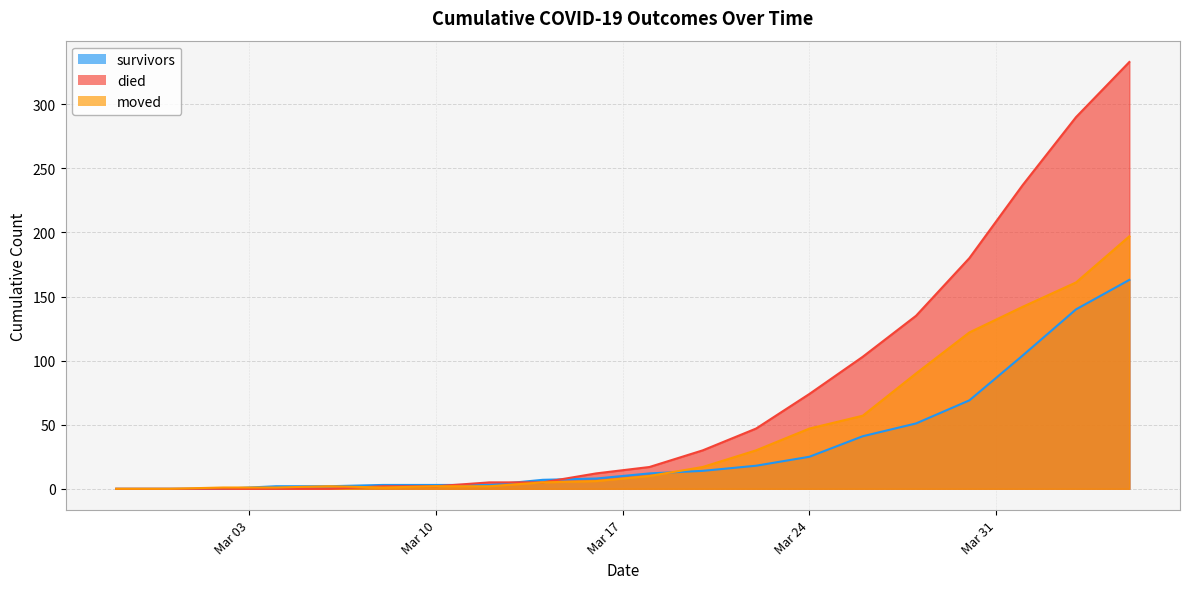

Where does the moved series first go above 10?

2020-03-20